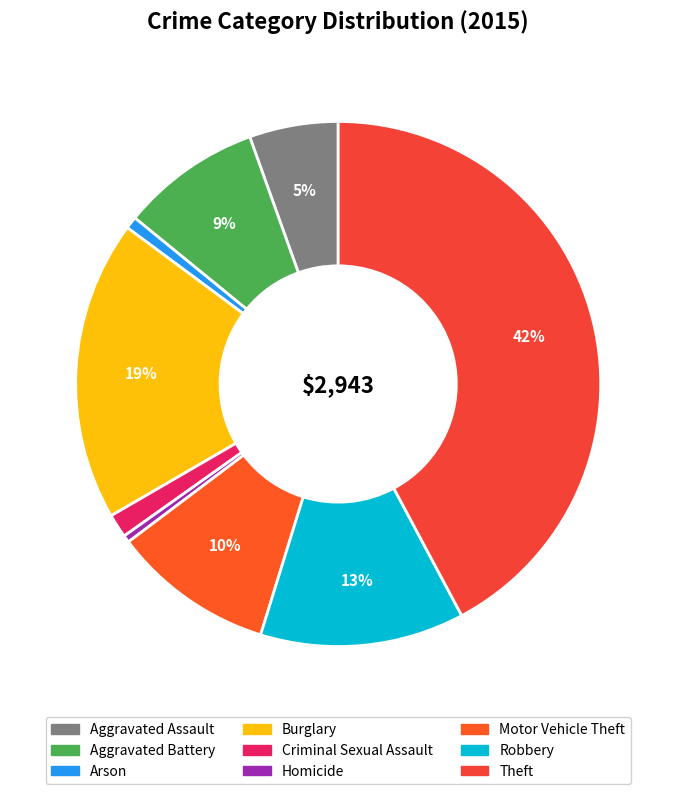

What percentage do Motor Vehicle Theft and Aggravated Battery together represent?

18.6%